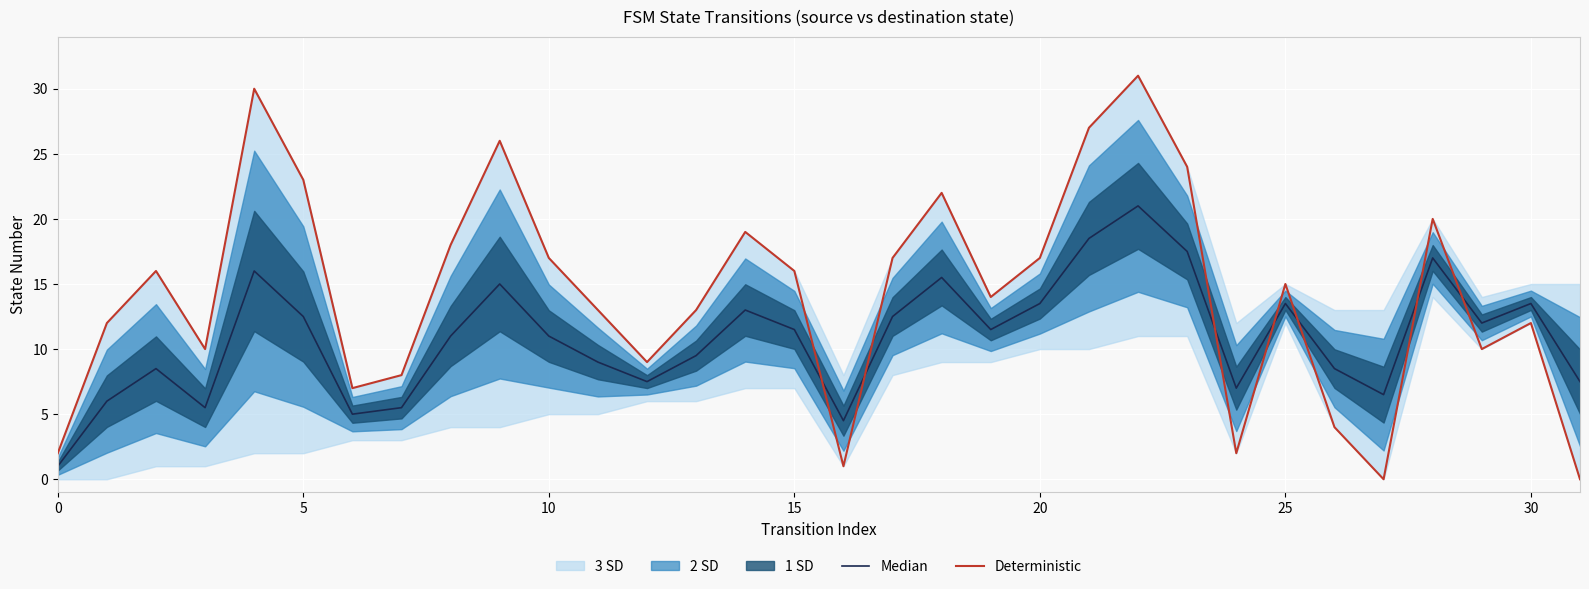

List the series in order of their peak value, highest first.

Deterministic, Median